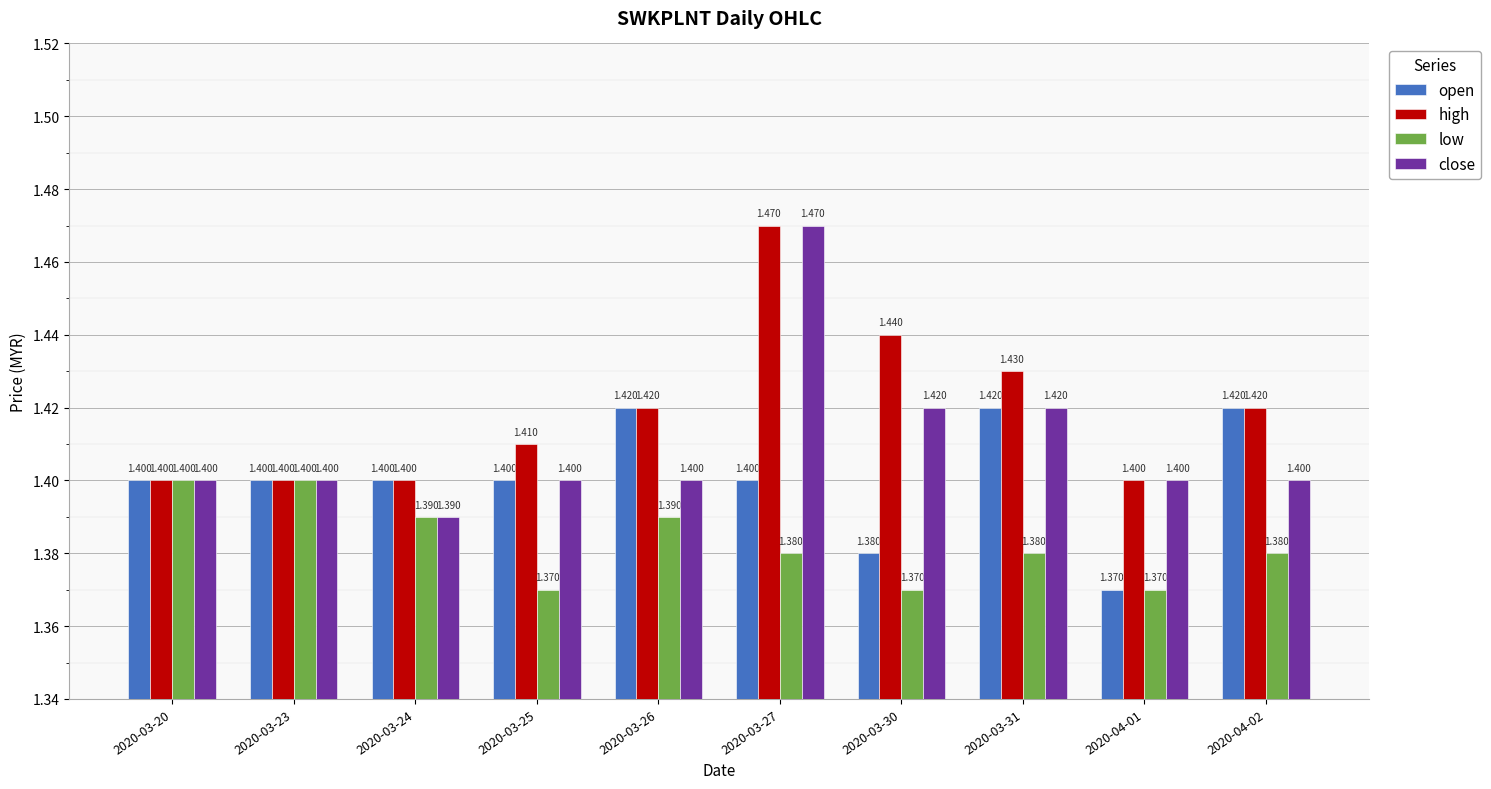

List the series in order of their overall mean, lowest first.

low, open, close, high